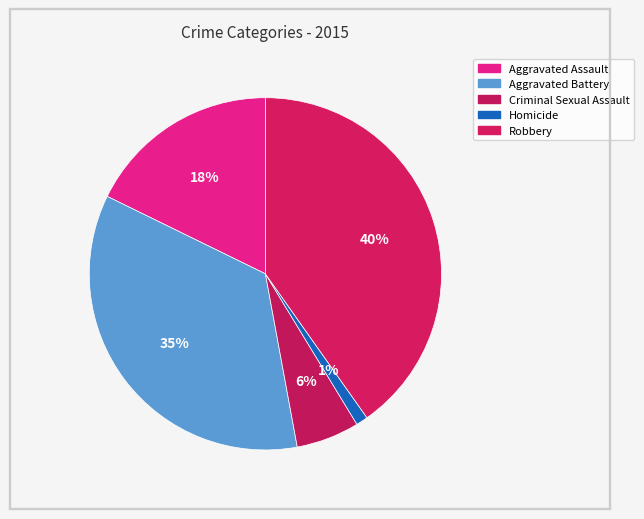

Which category has the smallest portion of the pie?

Homicide